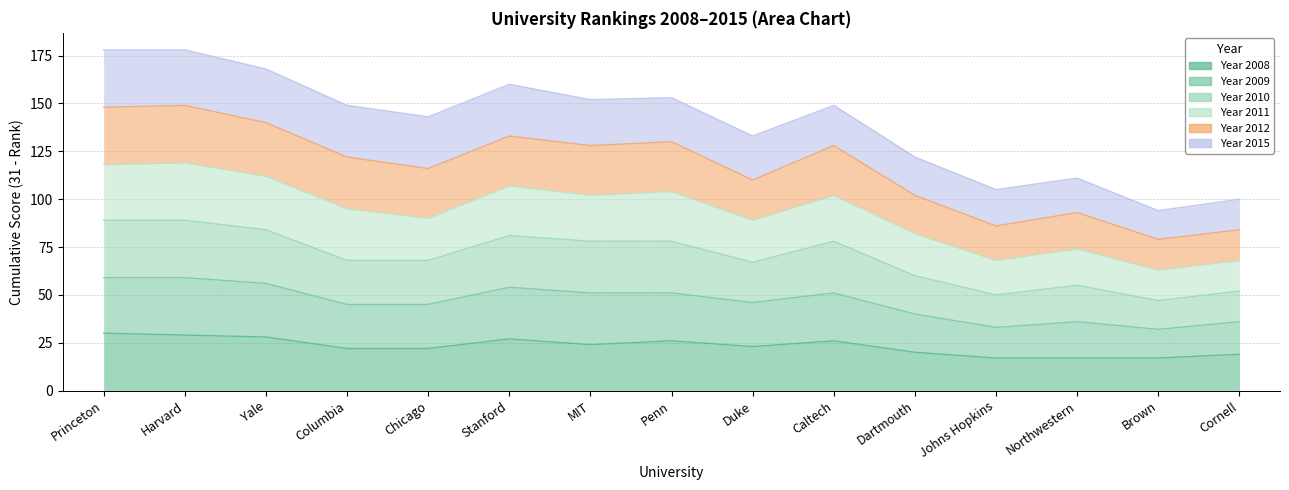

Where does the 2008 series first go above 23?

Princeton